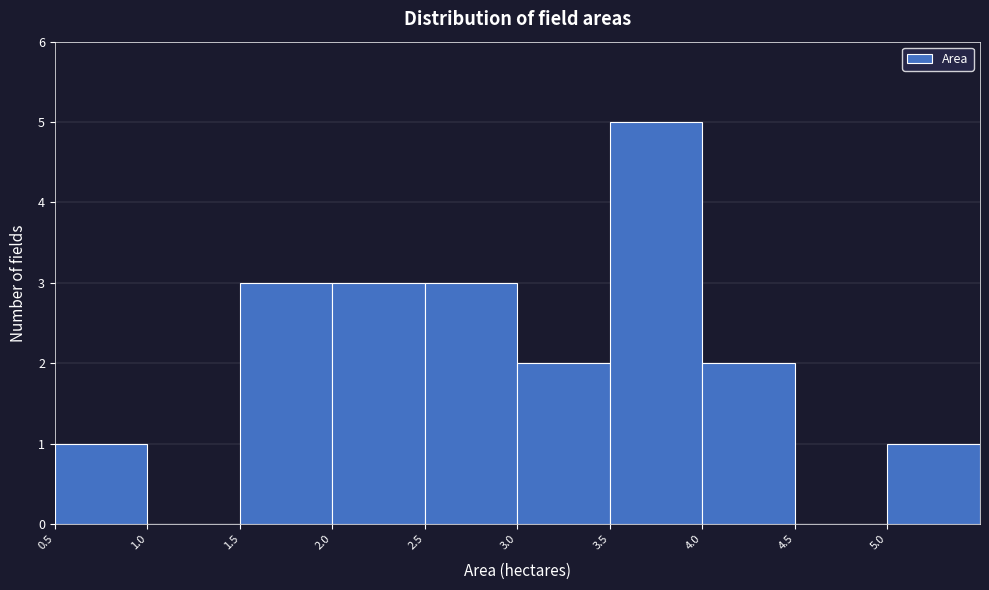

How tall is the bar that spans 3.5 to 4.0 on the x-axis? The values are not printed on the chart, so give them approximately, as read against the axis.

5